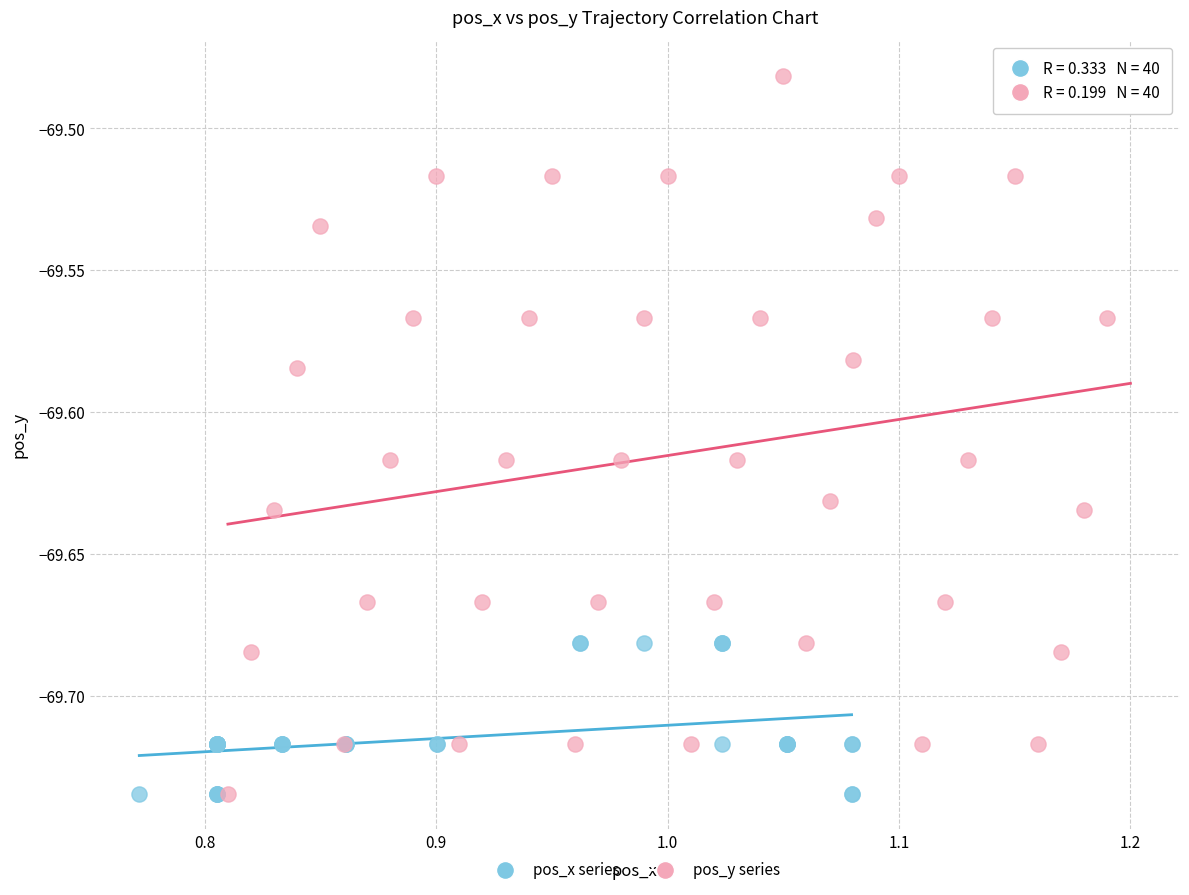

Which series contains the highest Y value?

pos_y series